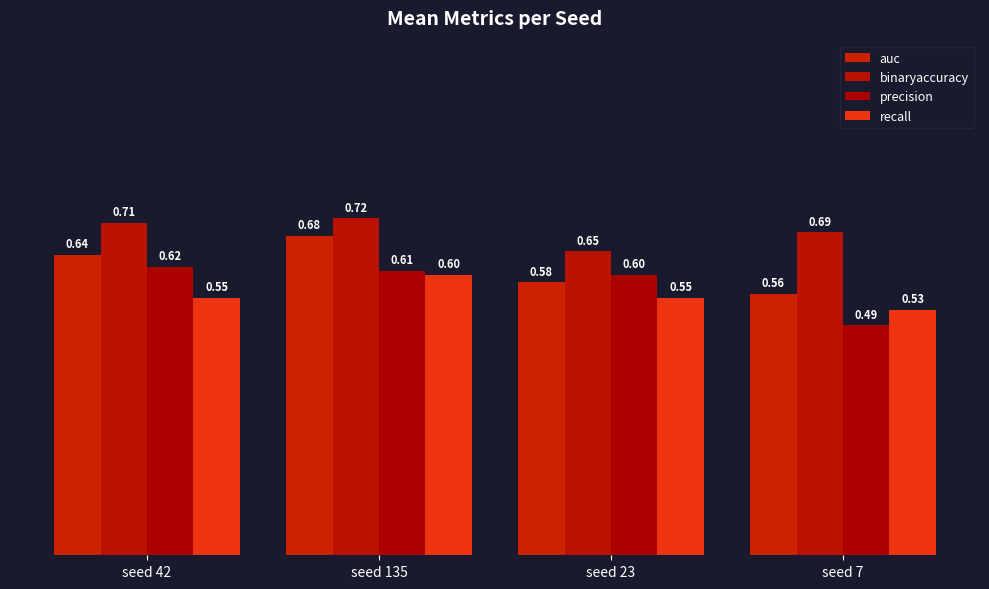

Reading right to left, transcribe all the data shown in this chart.

auc: seed 7=0.6	seed 23=0.6	seed 135=0.7	seed 42=0.6
binaryaccuracy: seed 7=0.7	seed 23=0.7	seed 135=0.7	seed 42=0.7
precision: seed 7=0.5	seed 23=0.6	seed 135=0.6	seed 42=0.6
recall: seed 7=0.5	seed 23=0.6	seed 135=0.6	seed 42=0.6